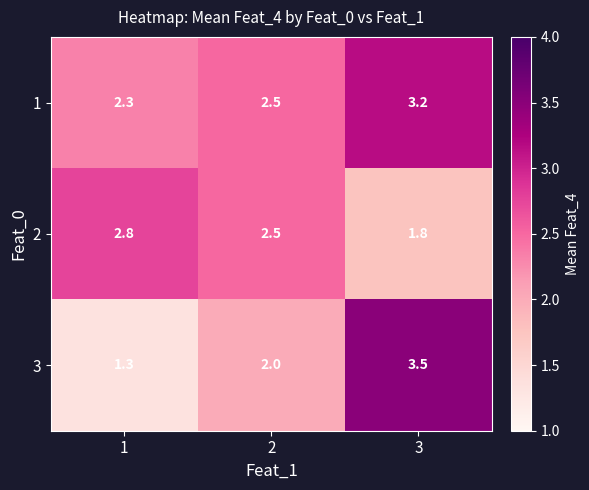

What is the sum of all 1 values?

8.0